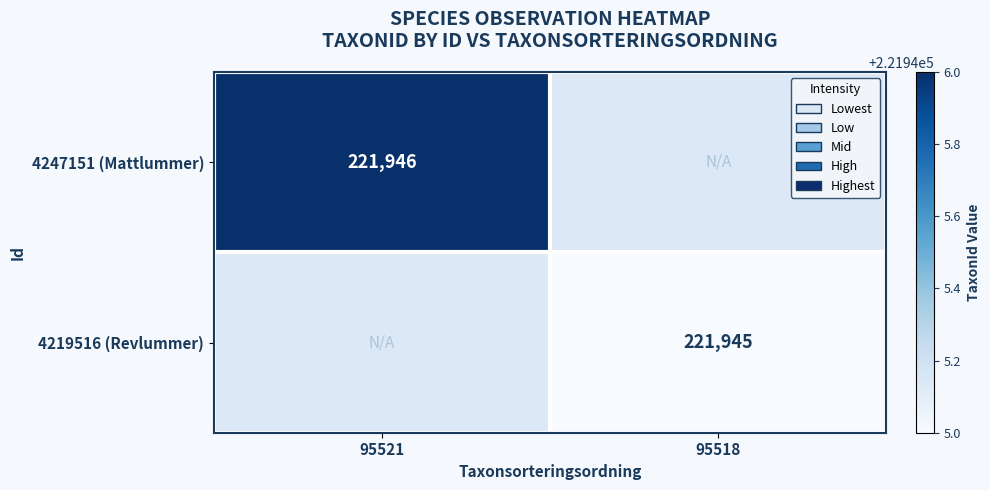

The 4219516 (Revlummer) series shows 372336 at 95518. True or false?

False